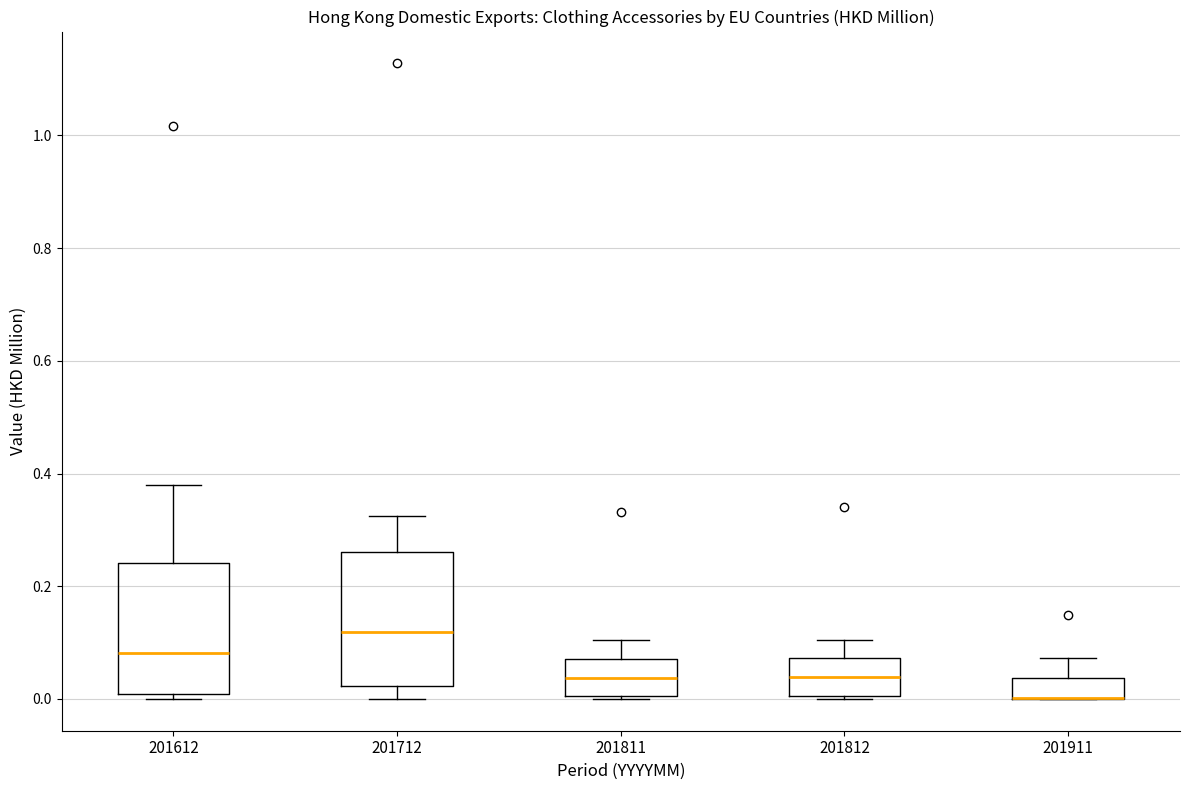

Where does the median line of the box at x = 201812 sit on the y-axis? The values are not printed on the chart, so give them approximately, as read against the axis.

0.04